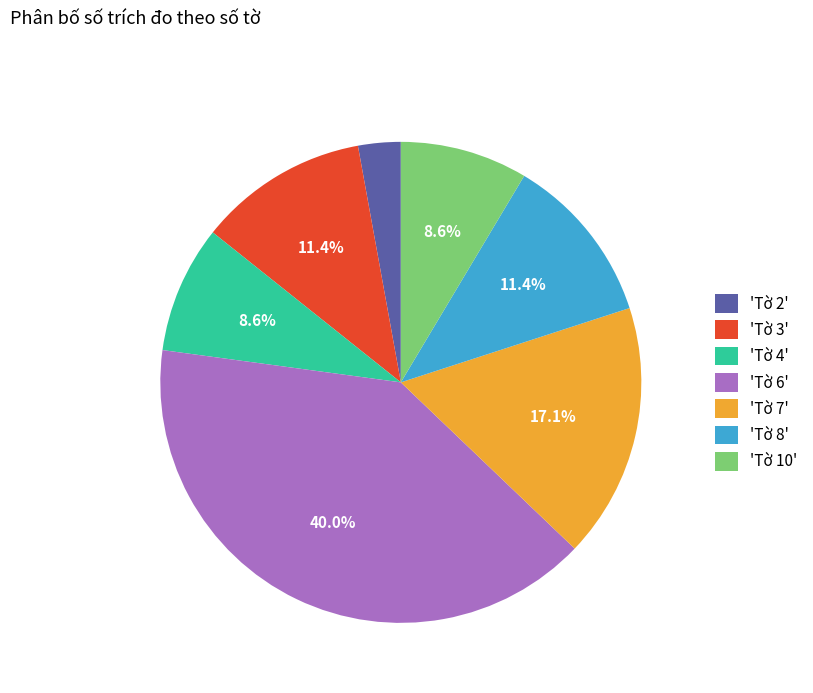

Which slice is the largest?

'Tờ 6'